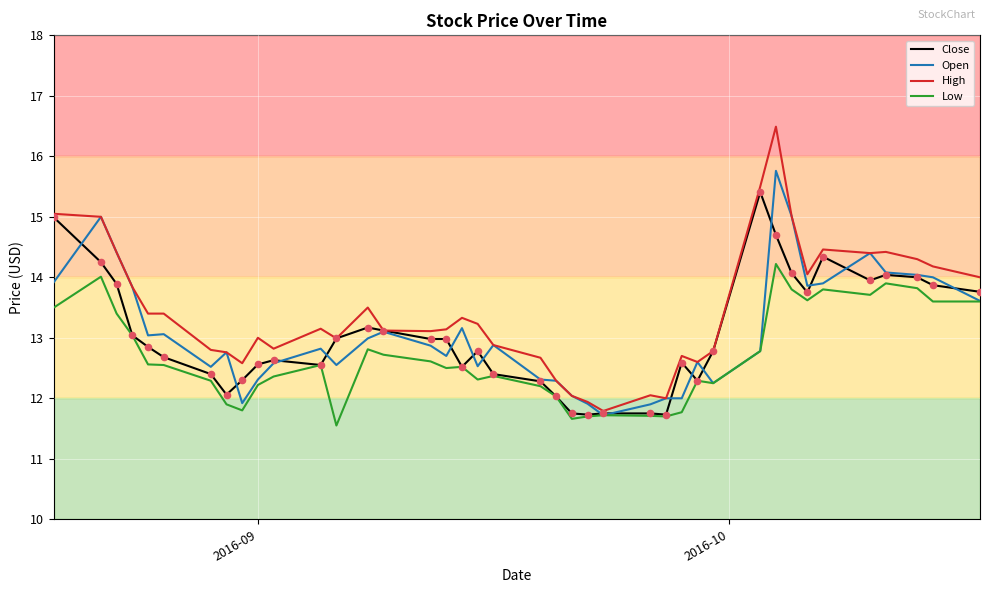

What are all the series names shown in the legend?

Close, Open, High, Low